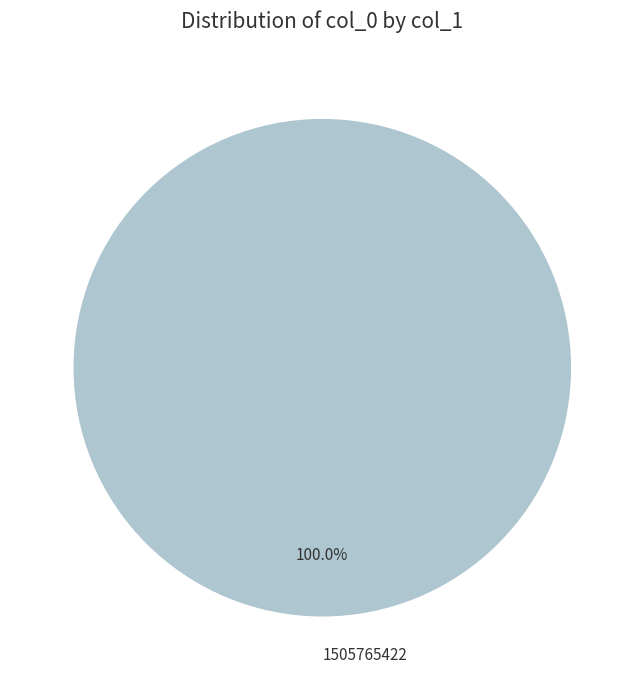

True or false: 1505765422 accounts for 100% of the total.

True